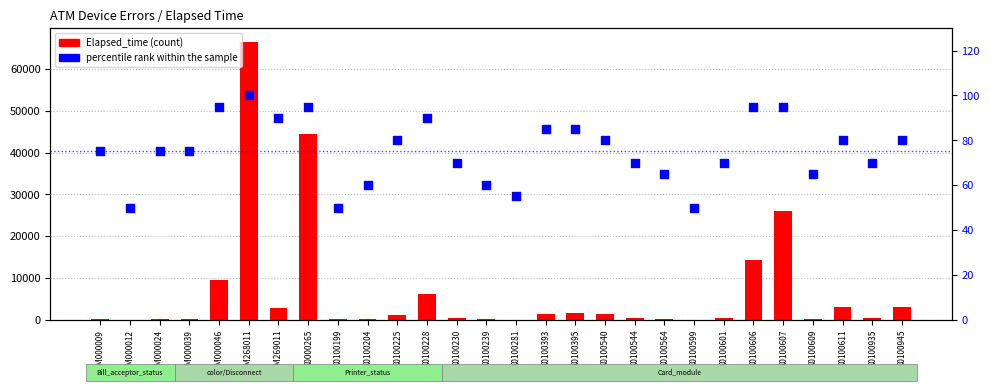

Which series contains the highest Y value?

Elapsed_time